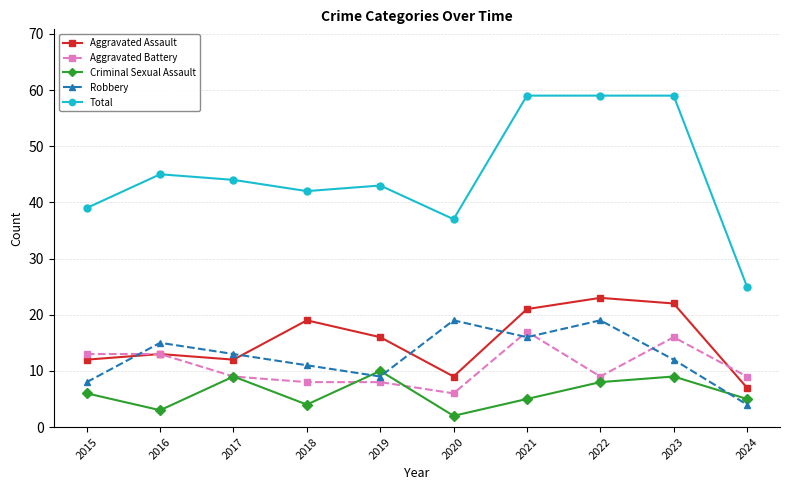

Reading left to right, transcribe all the data shown in this chart.

Aggravated Assault: 2015=12	2016=13	2017=12	2018=19	2019=16	2020=9	2021=21	2022=23	2023=22	2024=7
Aggravated Battery: 2015=13	2016=13	2017=9	2018=8	2019=8	2020=6	2021=17	2022=9	2023=16	2024=9
Criminal Sexual Assault: 2015=6	2016=3	2017=9	2018=4	2019=10	2020=2	2021=5	2022=8	2023=9	2024=5
Robbery: 2015=8	2016=15	2017=13	2018=11	2019=9	2020=19	2021=16	2022=19	2023=12	2024=4
Total: 2015=39	2016=45	2017=44	2018=42	2019=43	2020=37	2021=59	2022=59	2023=59	2024=25